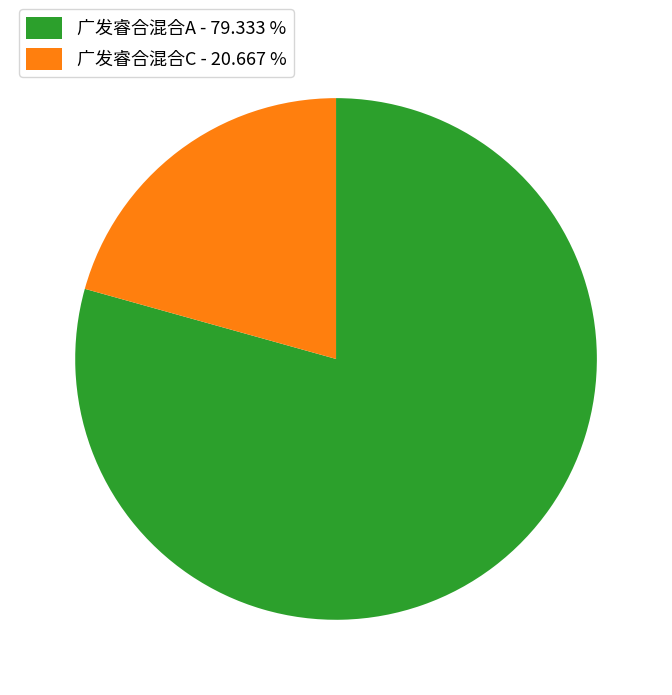

Count the number of slices in the pie.

2